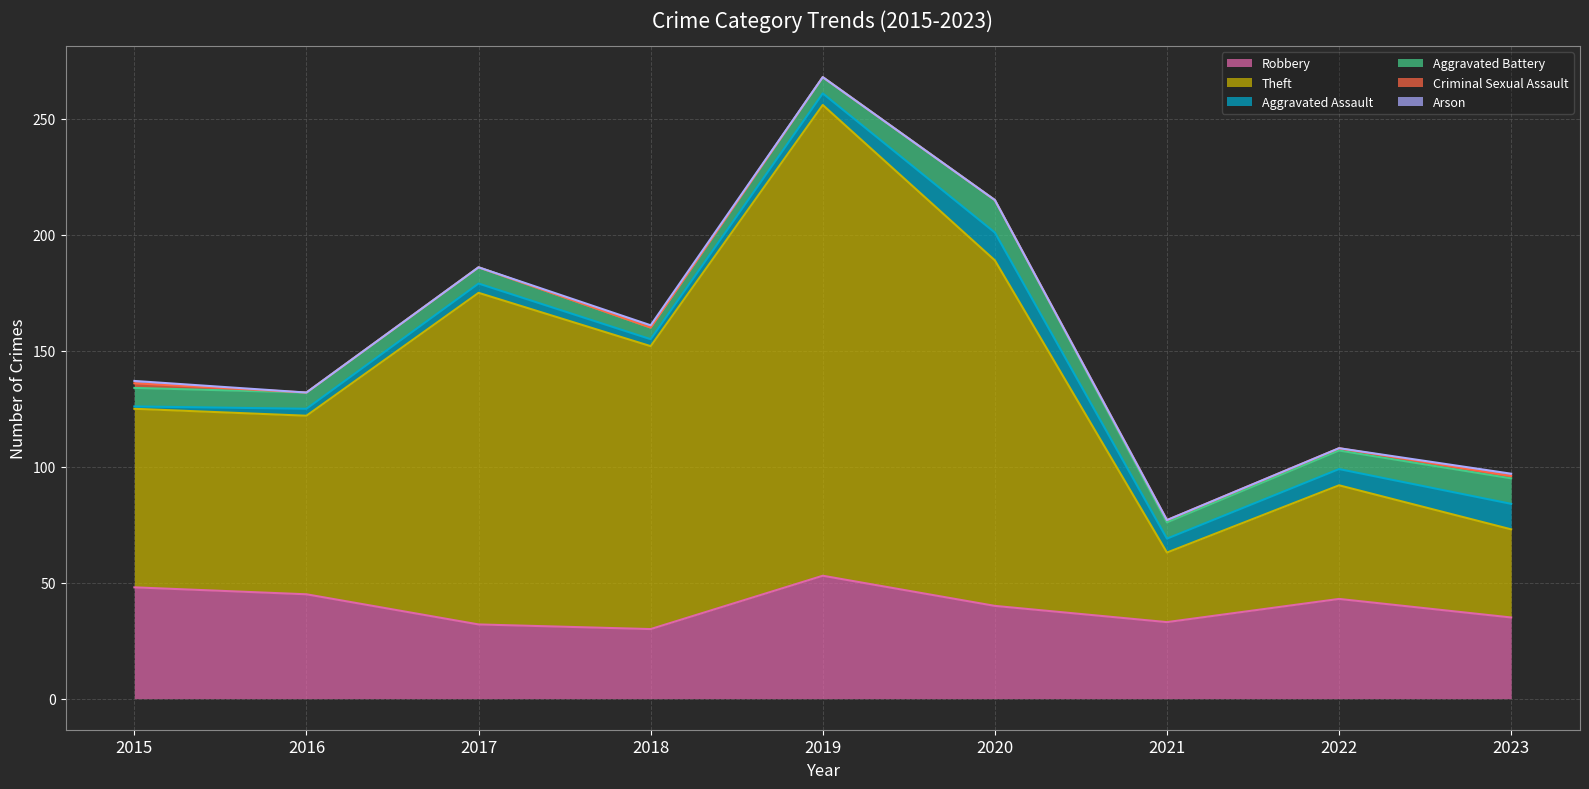

Between 2018 and 2022, which series saw the biggest shift?

Theft